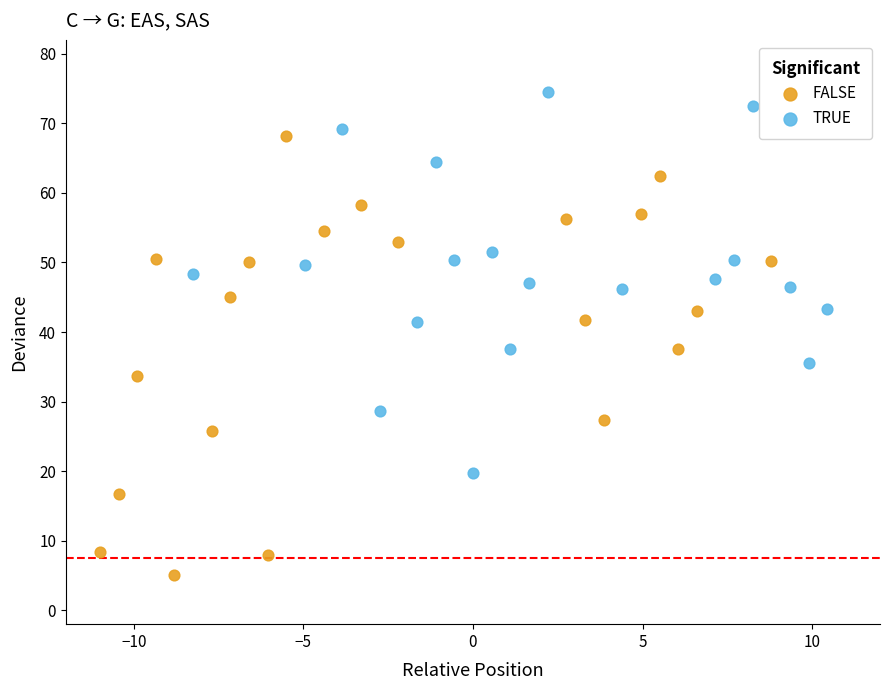

Which series reaches the minimum Y coordinate?

FALSE